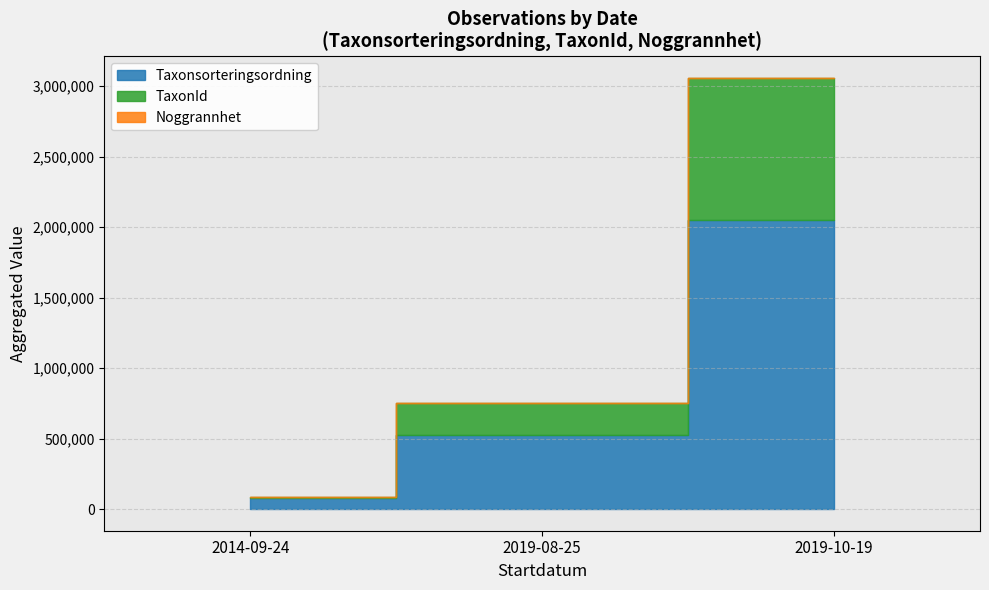

Read the Noggrannhet value at 2019-08-25.

5